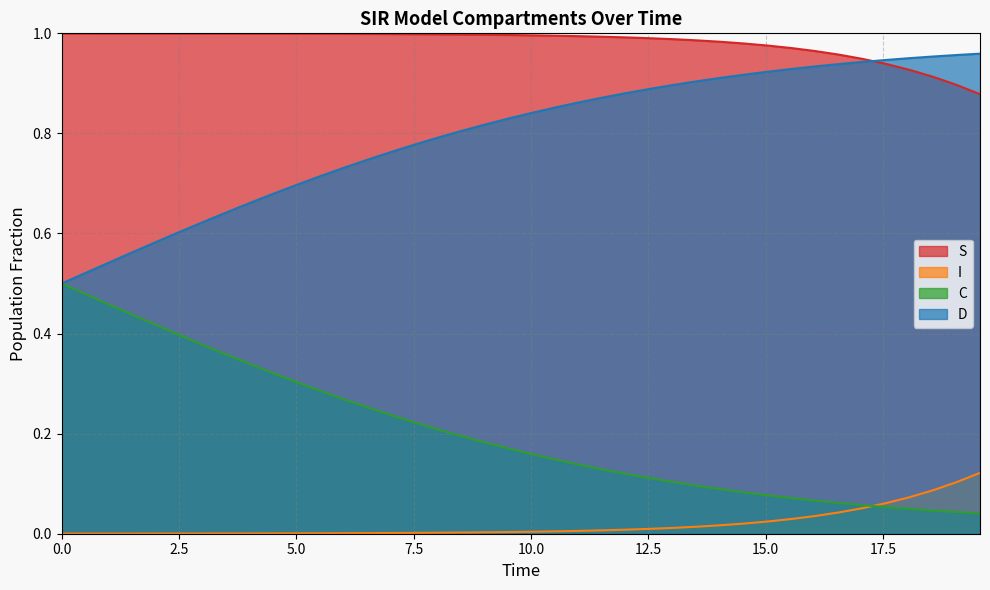

True or false: I and S intersect in this chart.

False